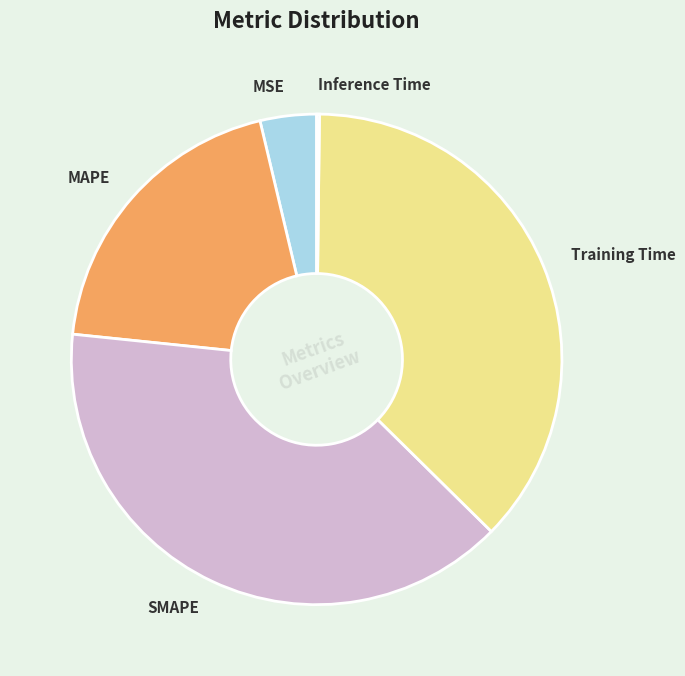

Does any single category account for the majority?

No